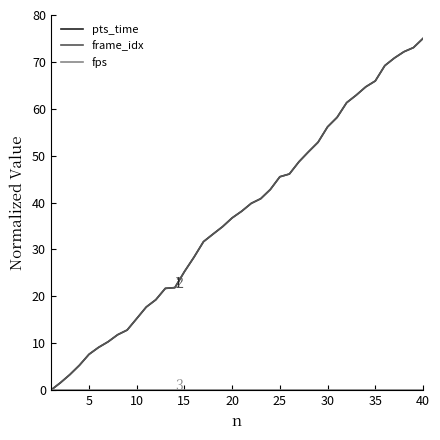

Does the chart have visible grid lines?

No